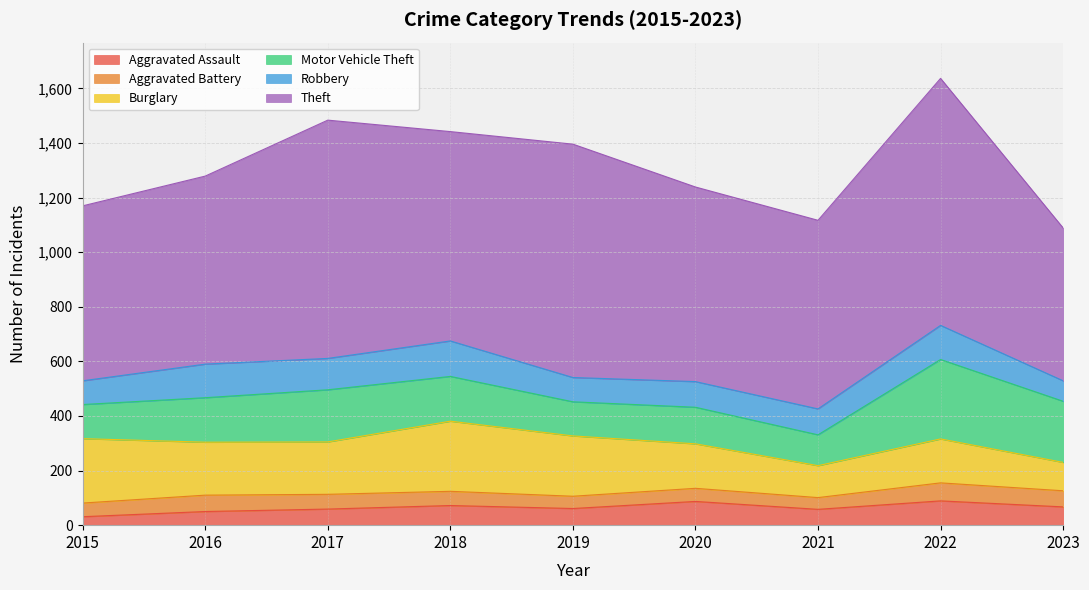

The value of Burglary at 2018 is 95. True or false?

False